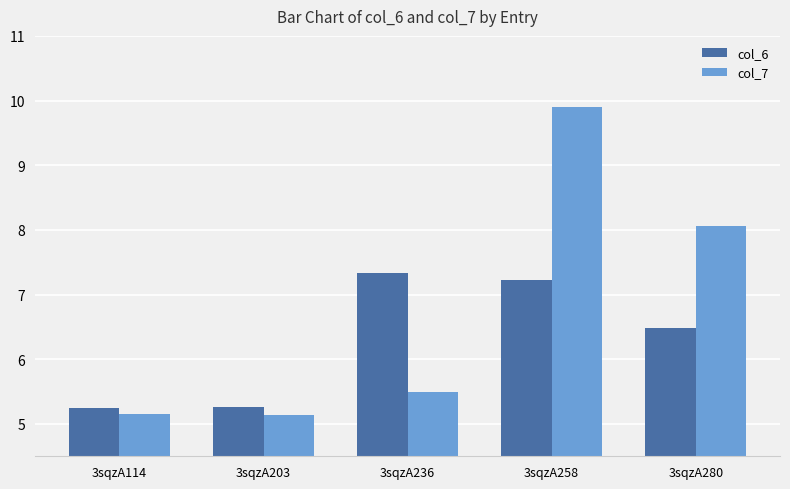

Which series has the largest range (max minus min)?

col_7